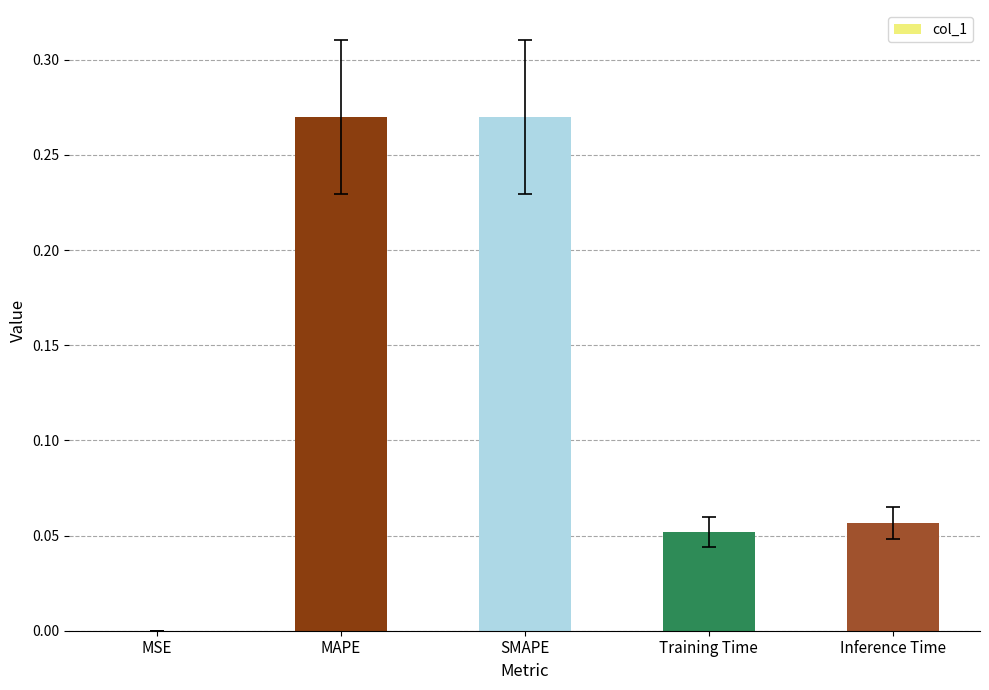

Does the chart contain stacked bars?

No